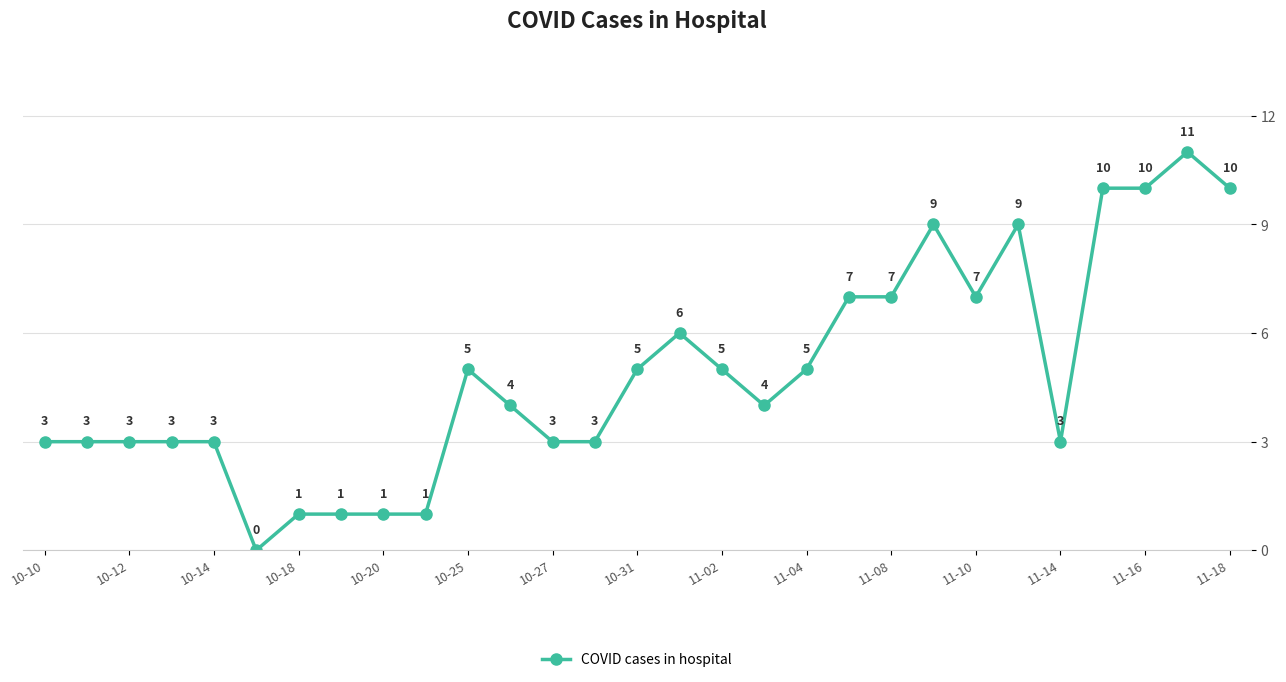

Does the chart have visible grid lines?

Yes